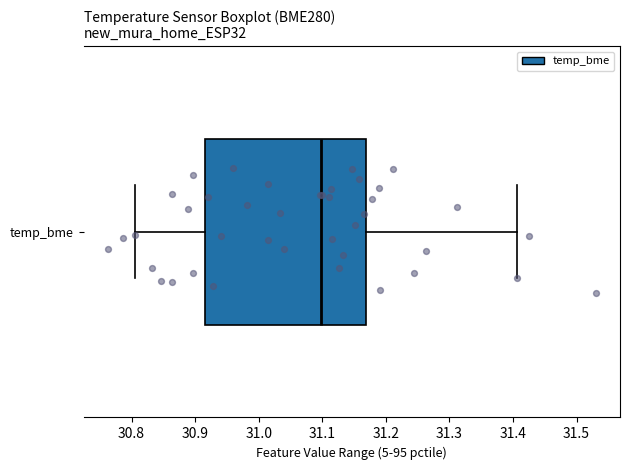

Read this box plot against the x-axis: the position of the median line, the range covered by the box, and the ends of both whiskers. The values are not printed on the chart, so give them approximately, as read against the axis.

median 31.10, box 30.92 to 31.17, whiskers 30.81 to 31.41